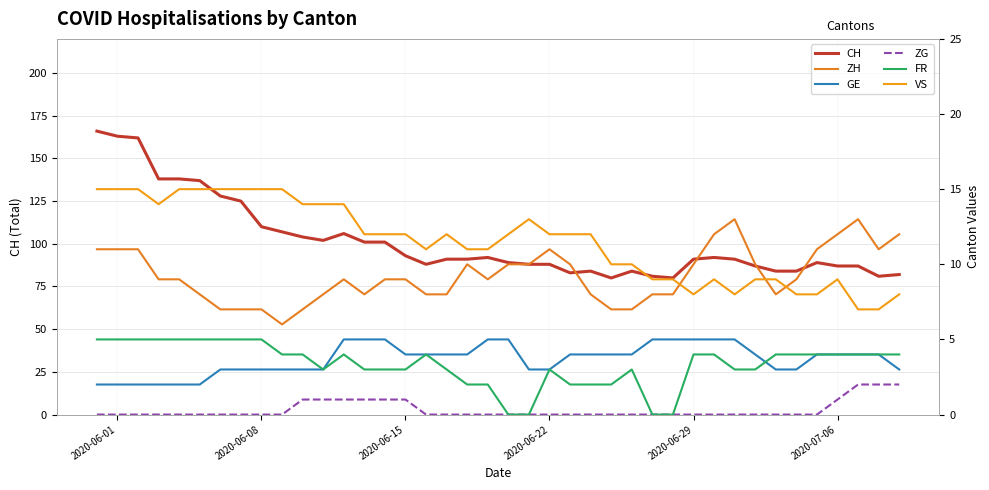

List the series in order of their peak value, lowest first.

ZG, GE, FR, ZH, VS, CH